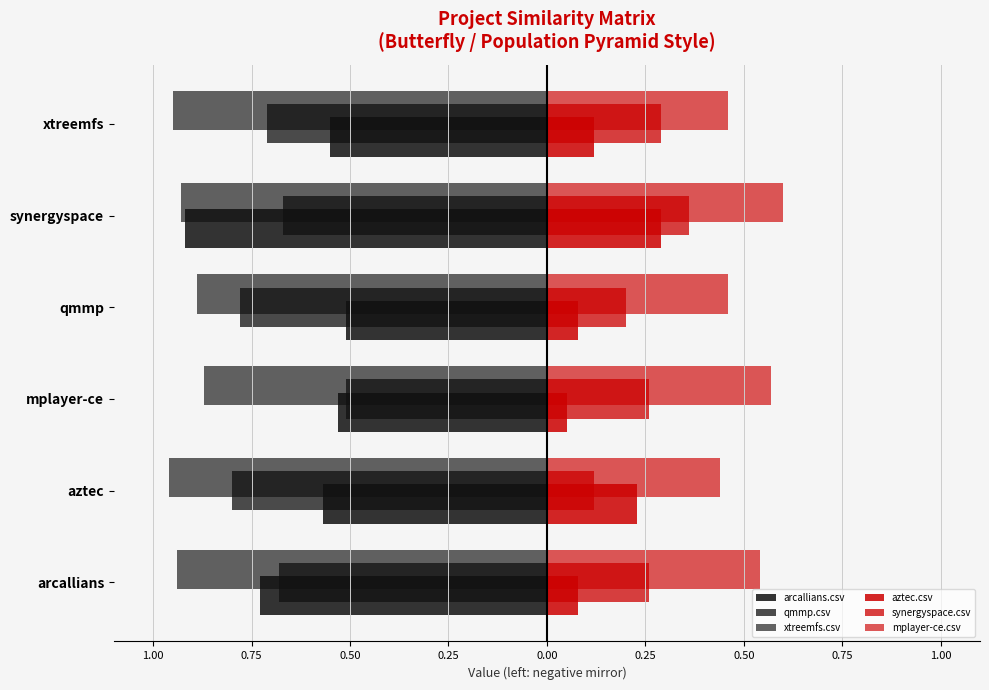

Reading right to left, extract all data points from this chart.

arcallians.csv: -0.6	-0.9	-0.5	-0.5	-0.6	-0.7
qmmp.csv: -0.7	-0.7	-0.8	-0.5	-0.8	-0.7
xtreemfs.csv: -0.9	-0.9	-0.9	-0.9	-1.0	-0.9
aztec.csv: 0.1	0.3	0.1	0.1	0.2	0.1
synergyspace.csv: 0.3	0.4	0.2	0.3	0.1	0.3
mplayer-ce.csv: 0.5	0.6	0.5	0.6	0.4	0.5